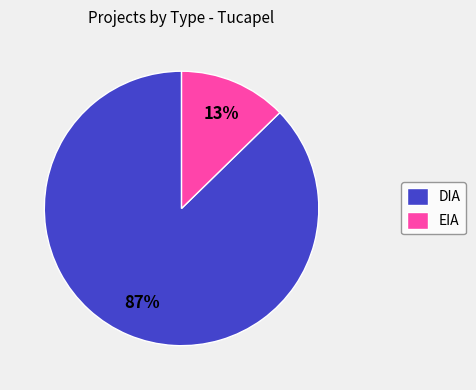

Which has a higher value, DIA or EIA?

DIA